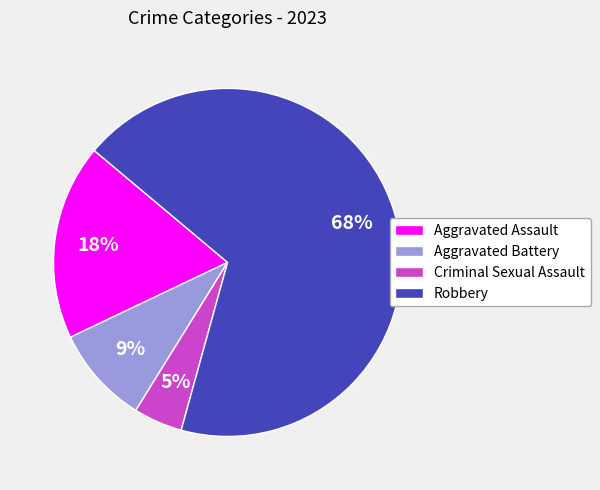

Is Robbery the majority of the pie?

Yes